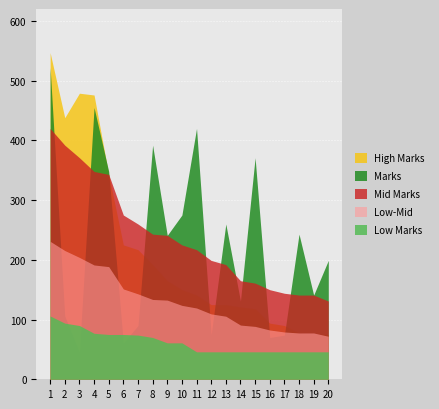

What is the difference between the highest and lowest values at 6?

214.0